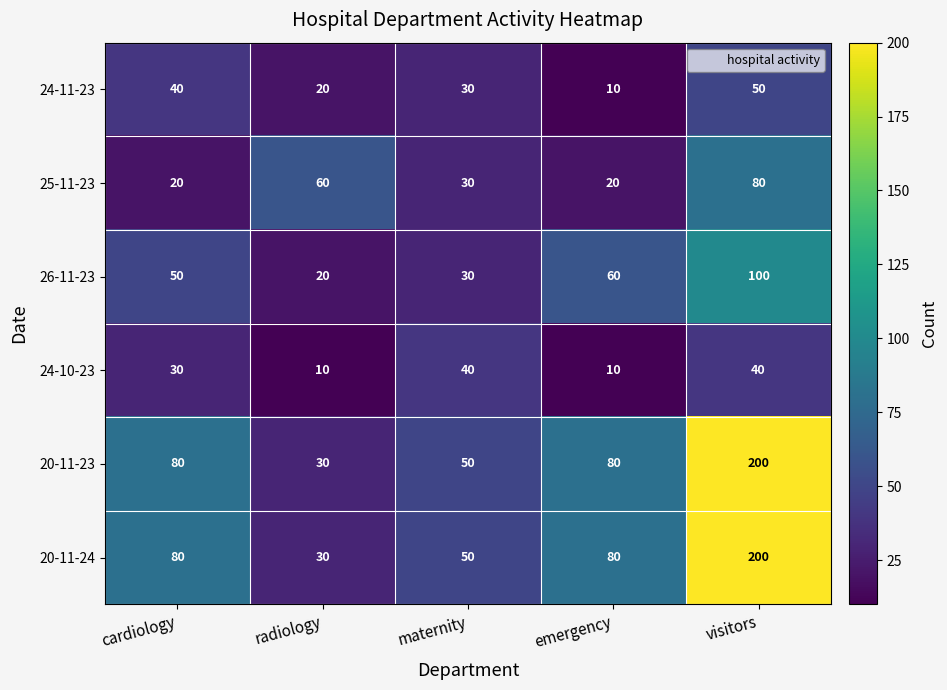

At how many categories does at least one series exceed 16?

5